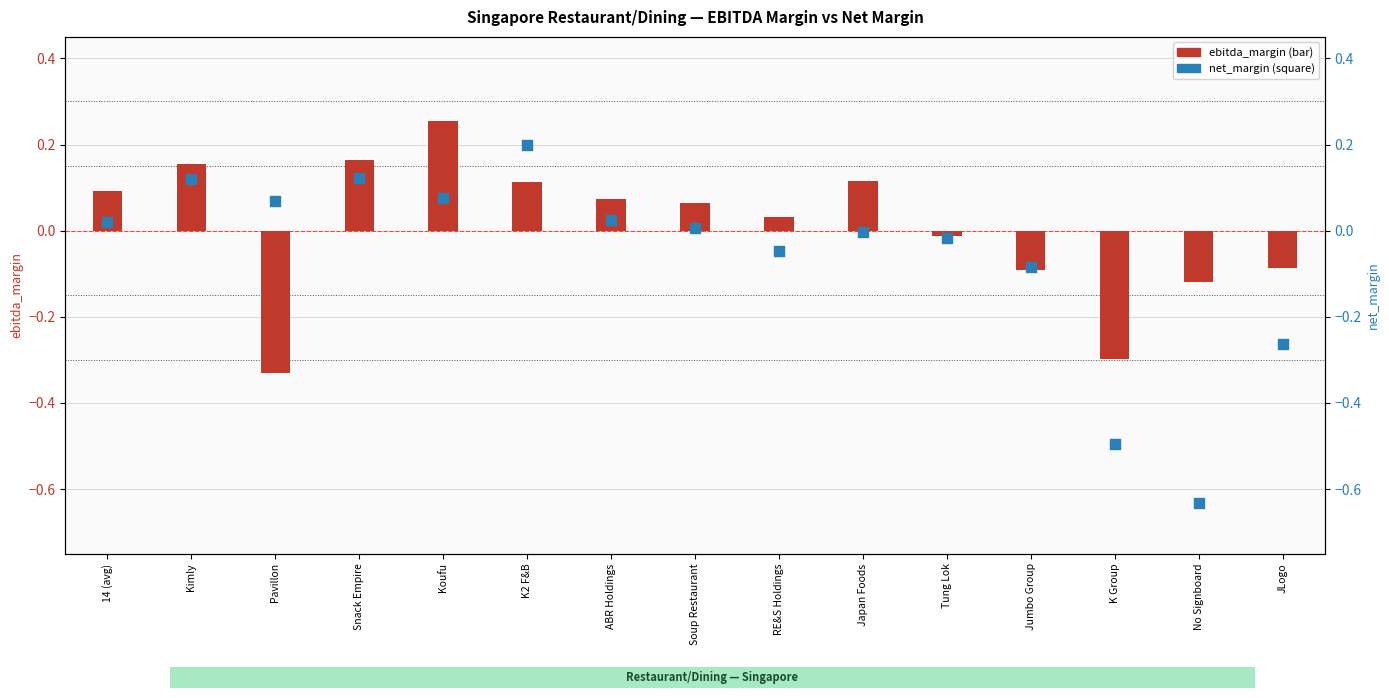

Which series contains the highest Y value?

ebitda_margin